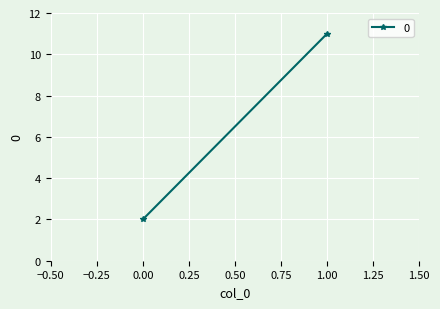

True or false: the data shows 3 at 0.

False